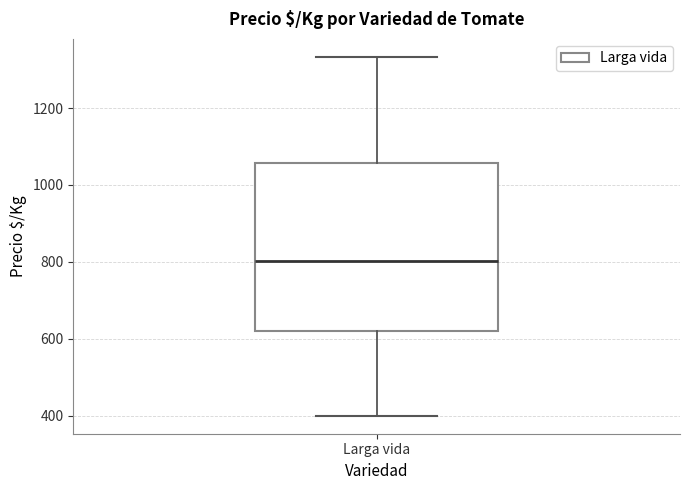

Read this box plot against the y-axis: the position of the median line, the range covered by the box, and the ends of both whiskers. The values are not printed on the chart, so give them approximately, as read against the axis.

median 800, box 620 to 1060, whiskers 400 to 1340